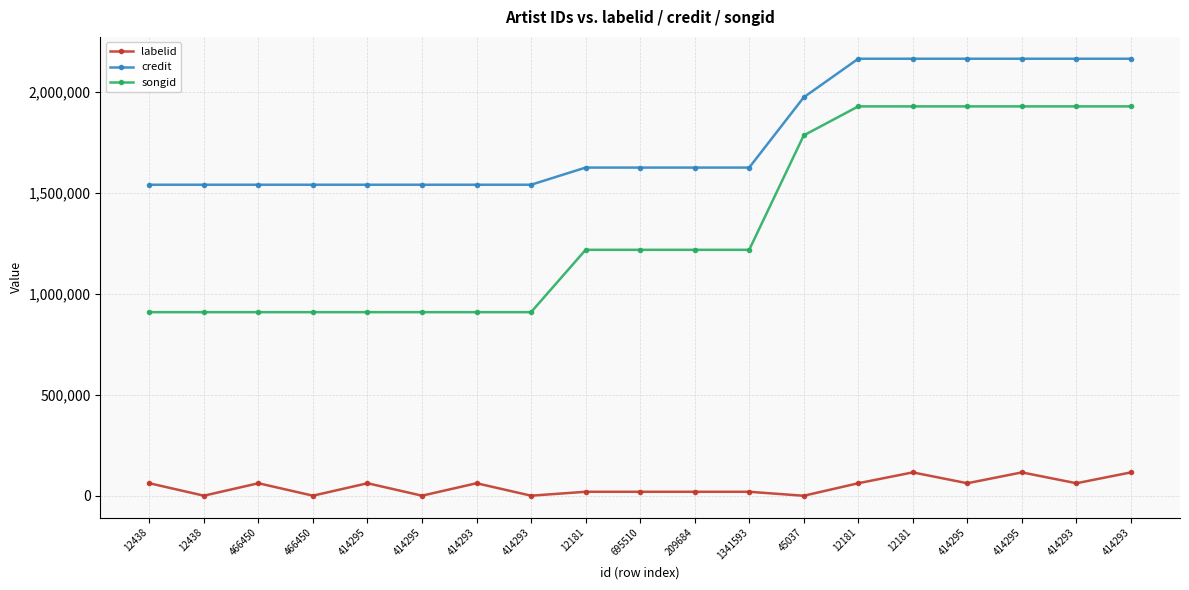

How many data points does each series have?

19